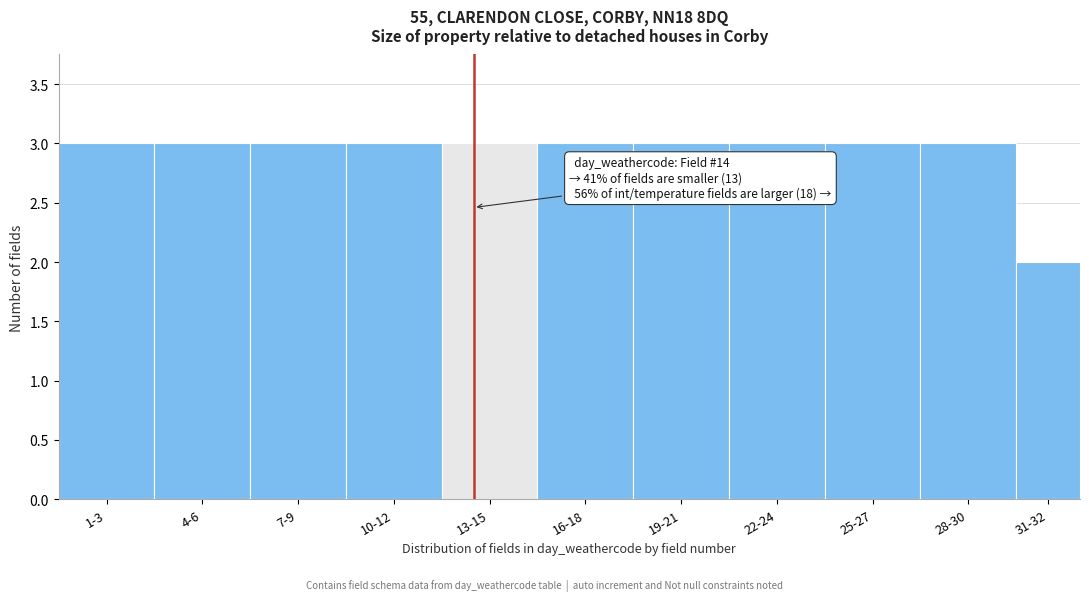

Reading left to right, what are all the values shown in this chart?

3	3	3	3	3	3	3	3	3	3	2